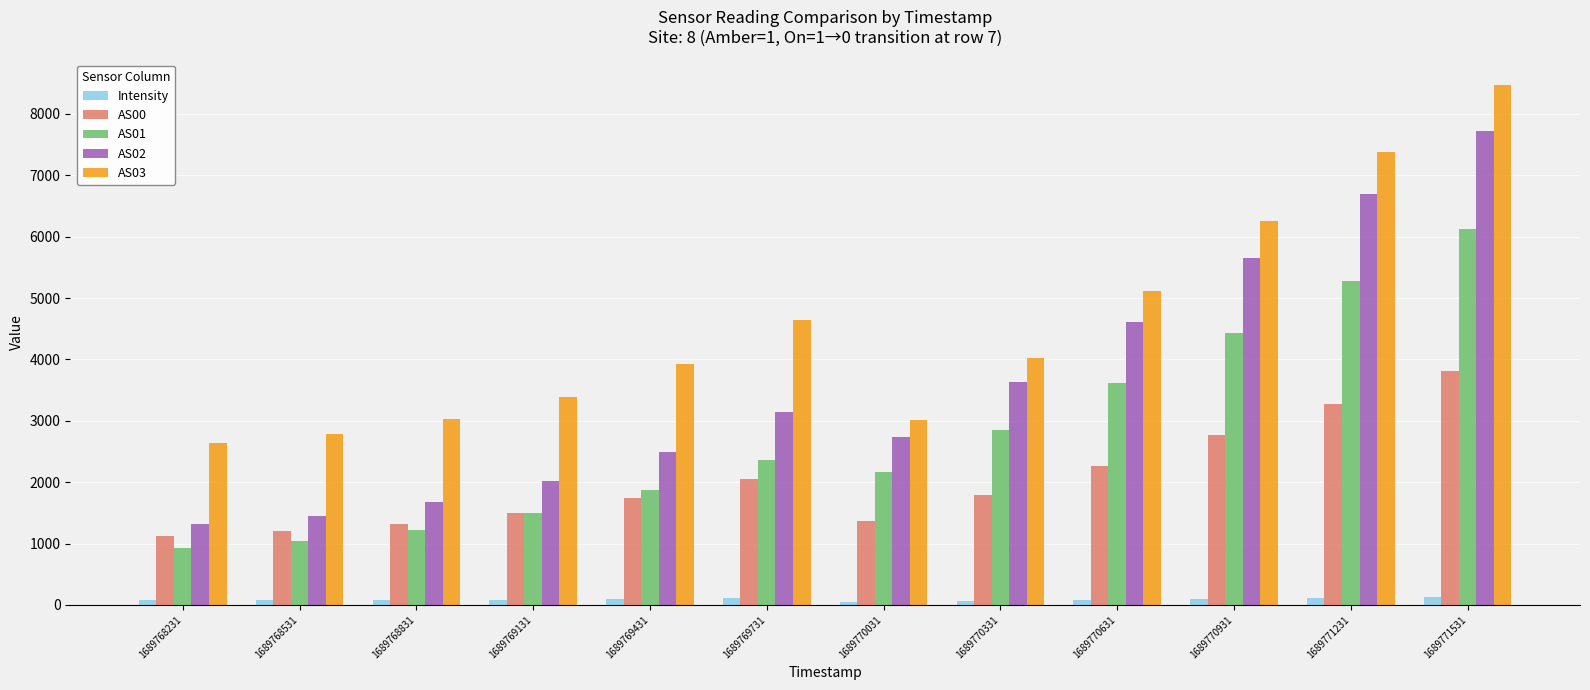

What are all the series names shown in the legend?

Intensity, AS00, AS01, AS02, AS03